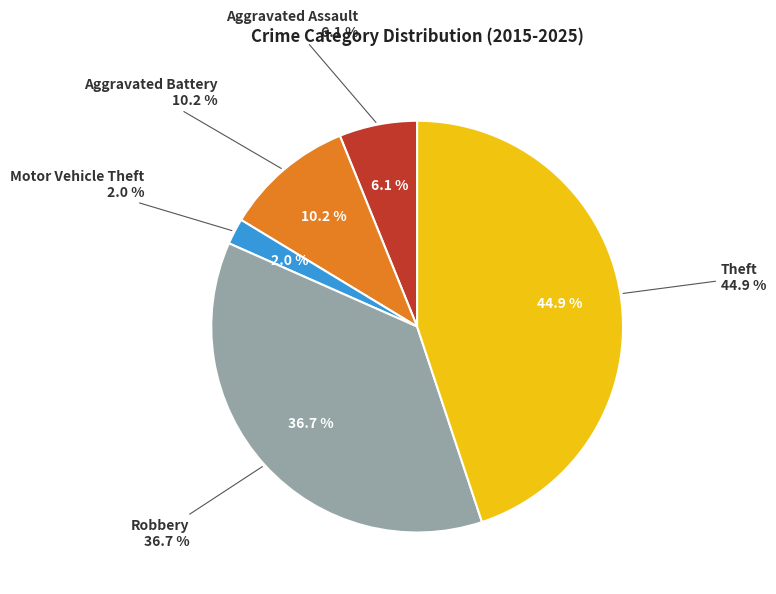

What percentage is the Motor Vehicle Theft slice, to the nearest percent?

2%